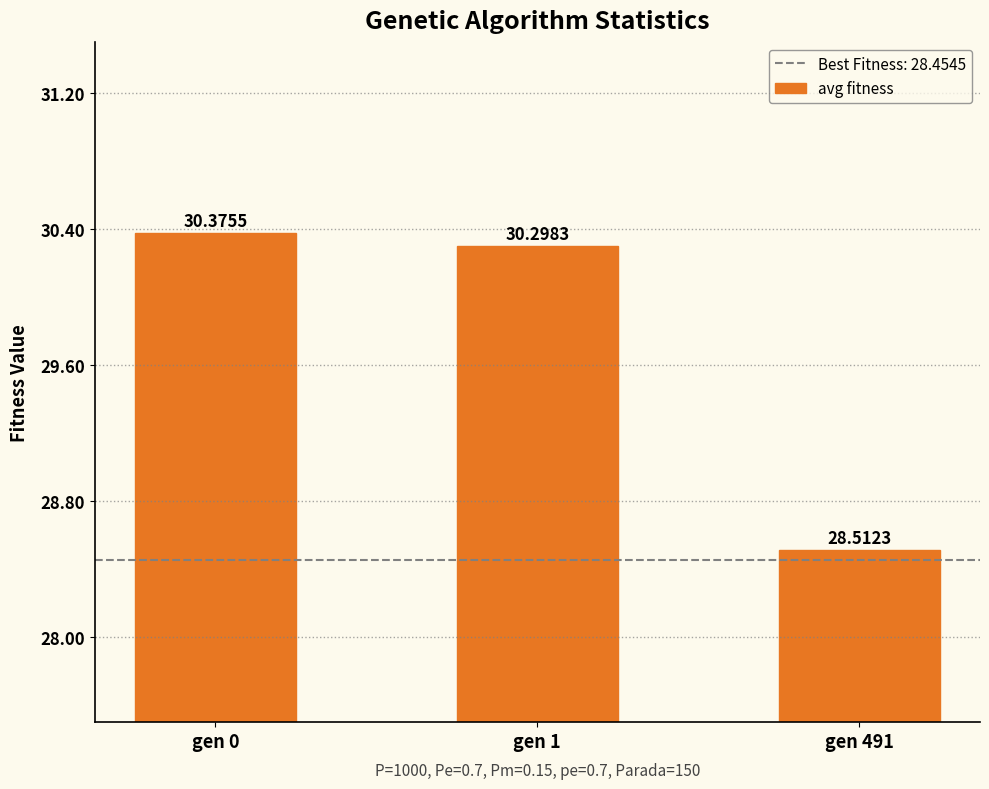

Rank the categories by value from highest to lowest.

gen 0, gen 1, gen 491